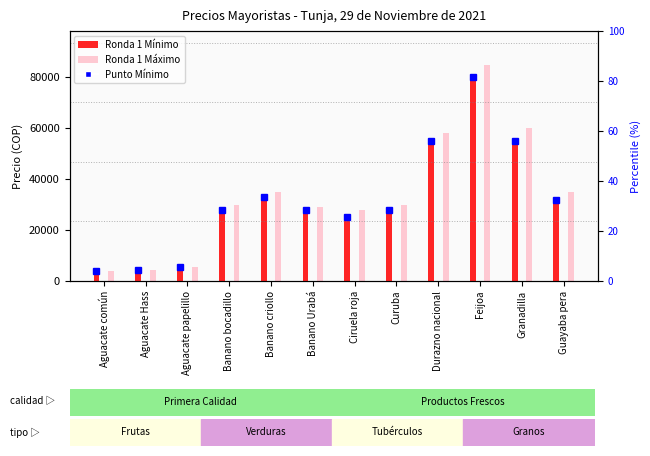

Count the number of categories in the chart.

12